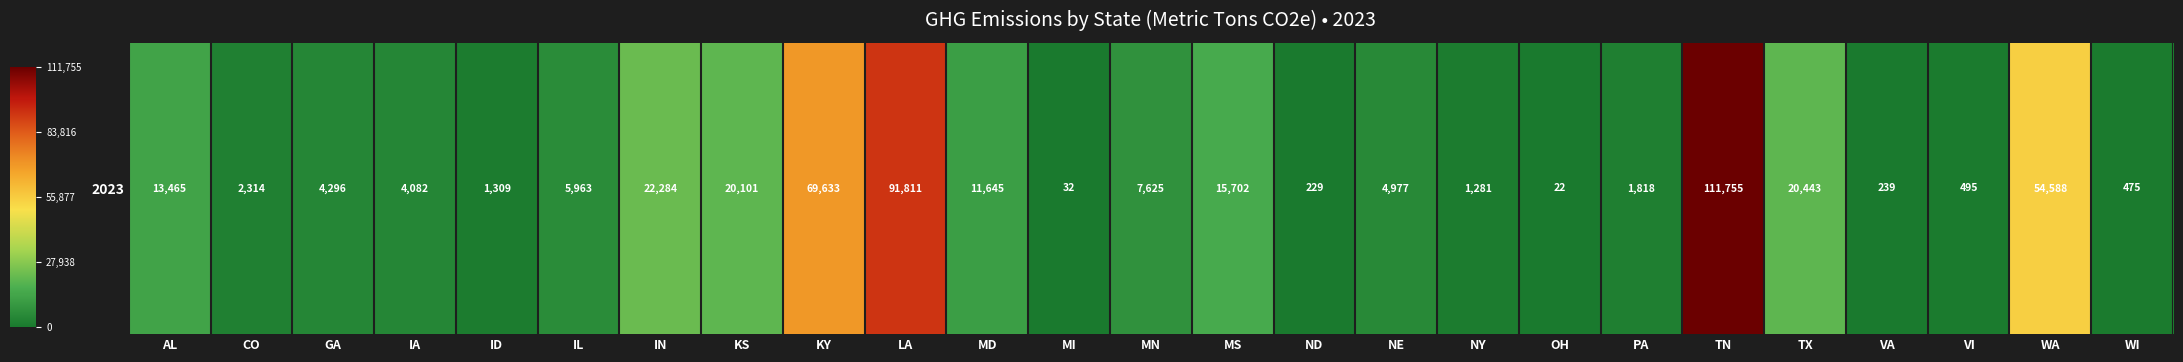

What is the sum of all values?

466584